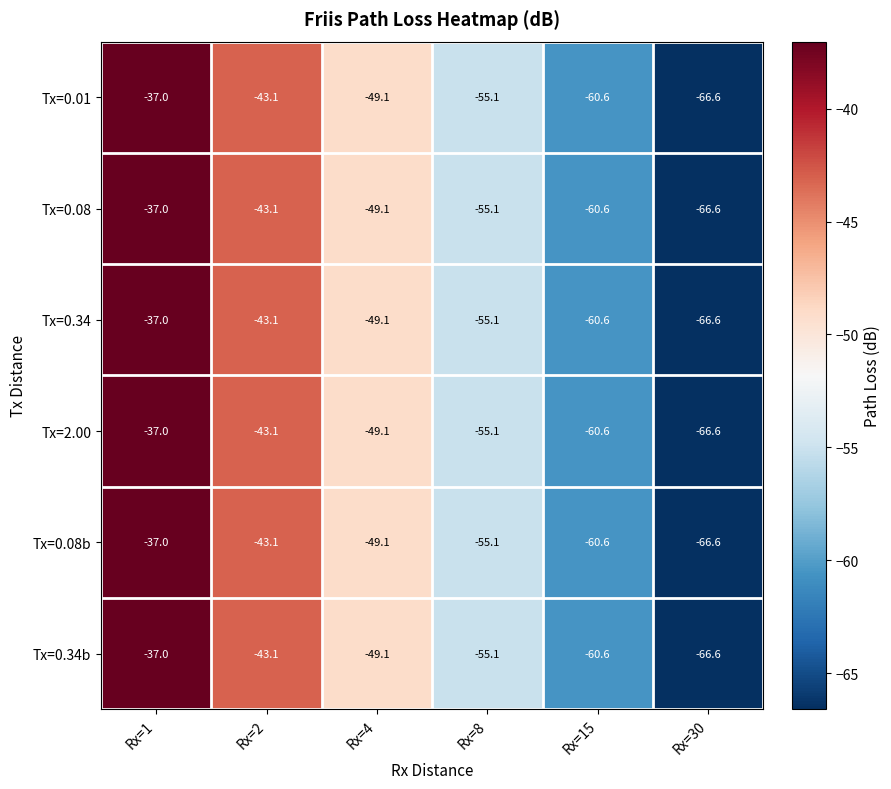

Which label corresponds to the largest value in the chart?

Rx=1